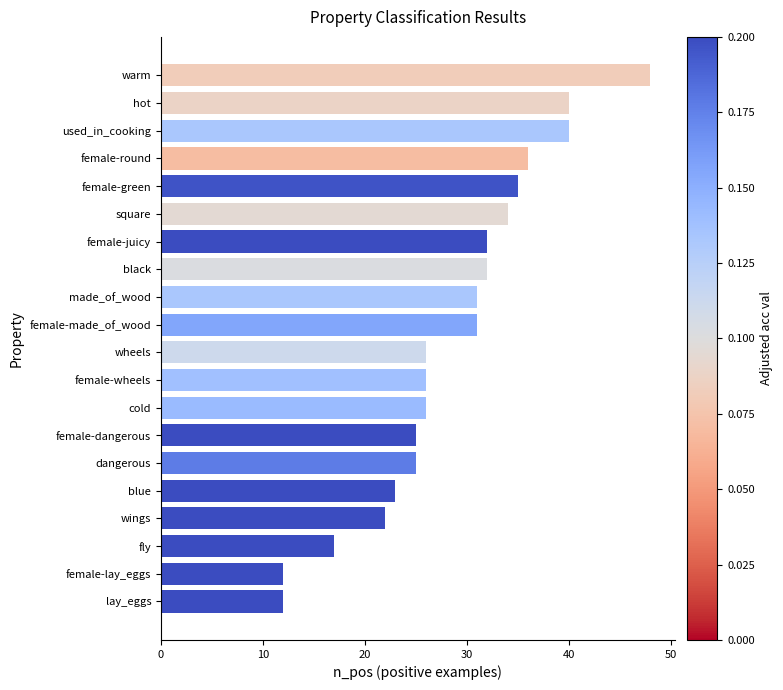

Which has a higher value, made_of_wood or cold?

made_of_wood